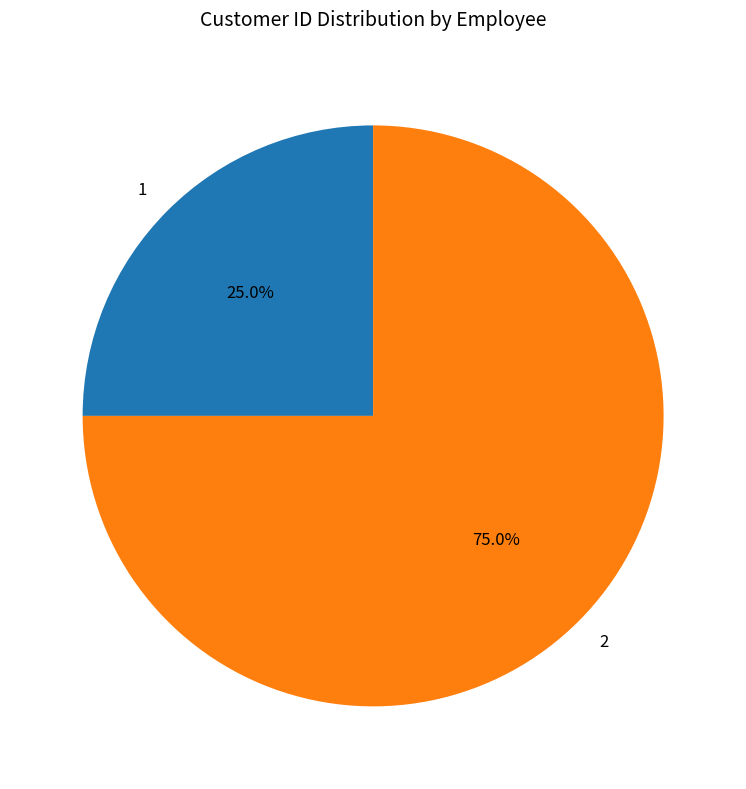

To the nearest percent, what is the combined percentage of 1 and 2?

100%